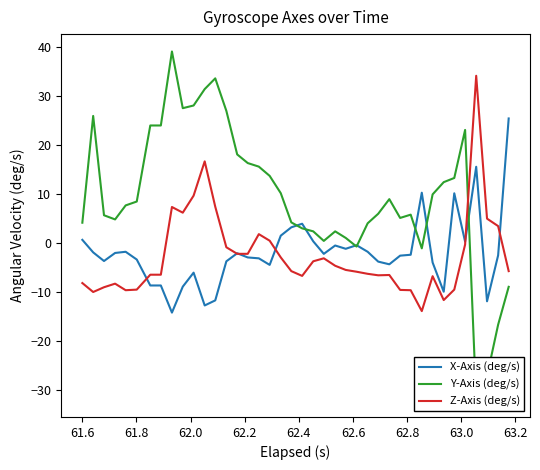

What is the minimum value for X-Axis (deg/s)?

-14.2